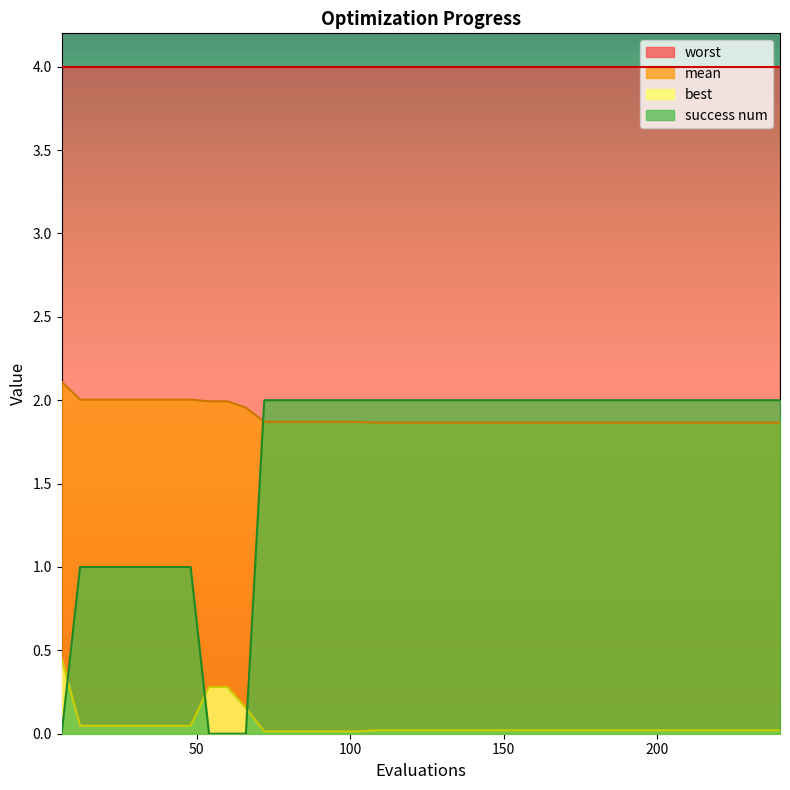

Which series changed the most between 48 and 54?

success num